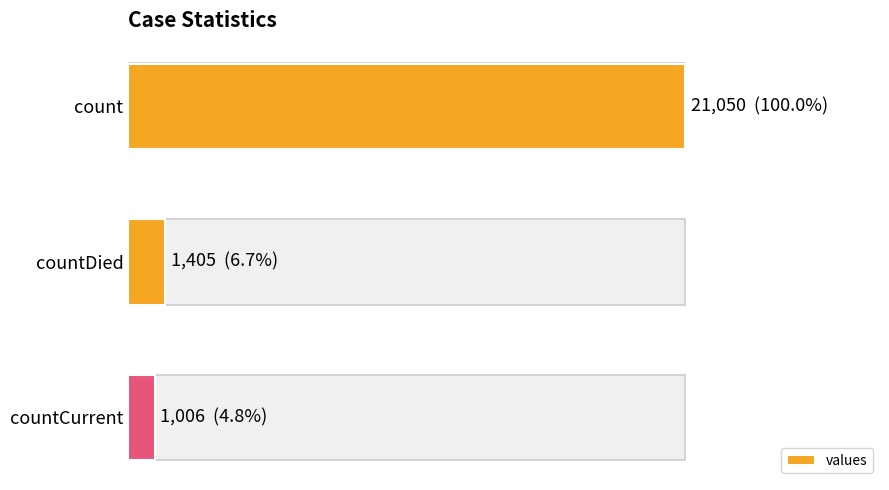

List the labels in order of value, largest first.

count, countDied, countCurrent